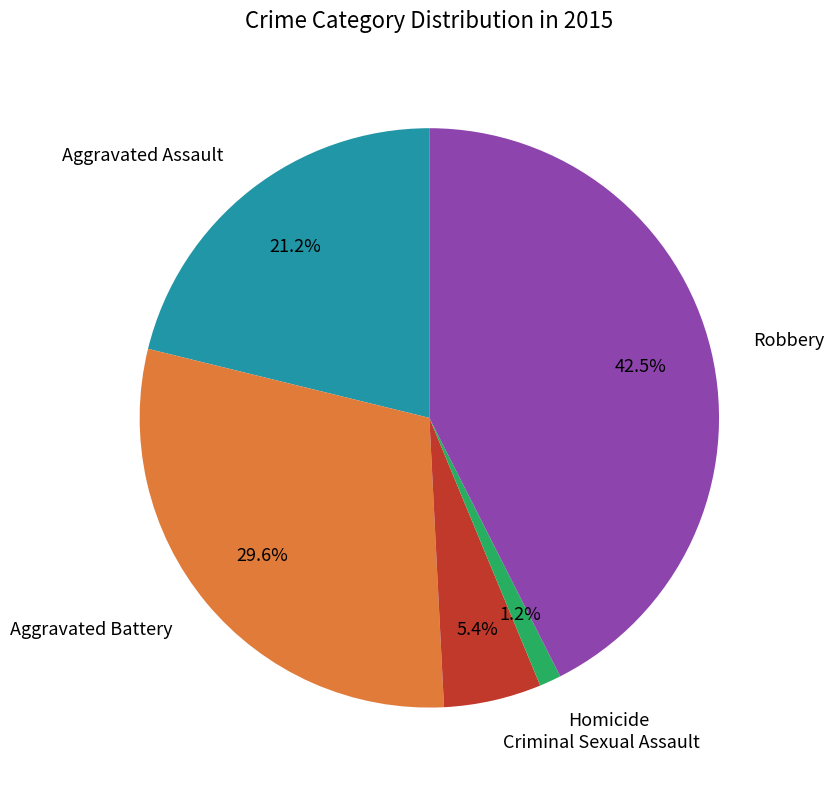

Count the number of slices in the pie.

5